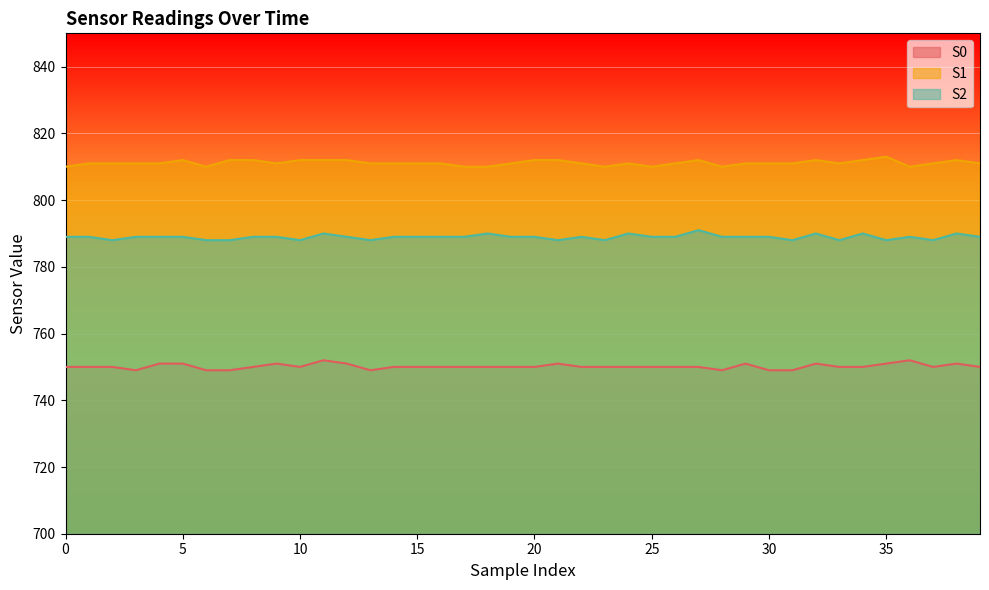

What is the difference between the second highest and second lowest values in the S1 series?

2